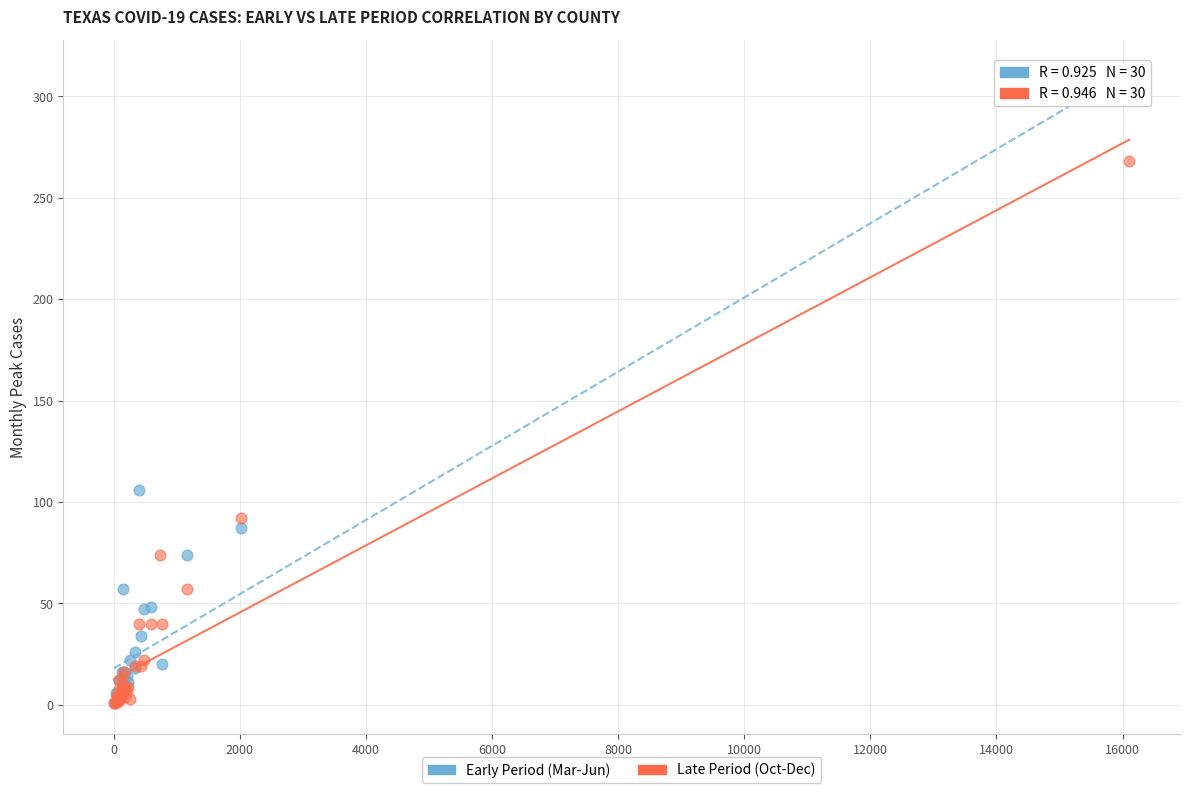

Which series contains the highest Y value?

Early Period (Mar-Jun)